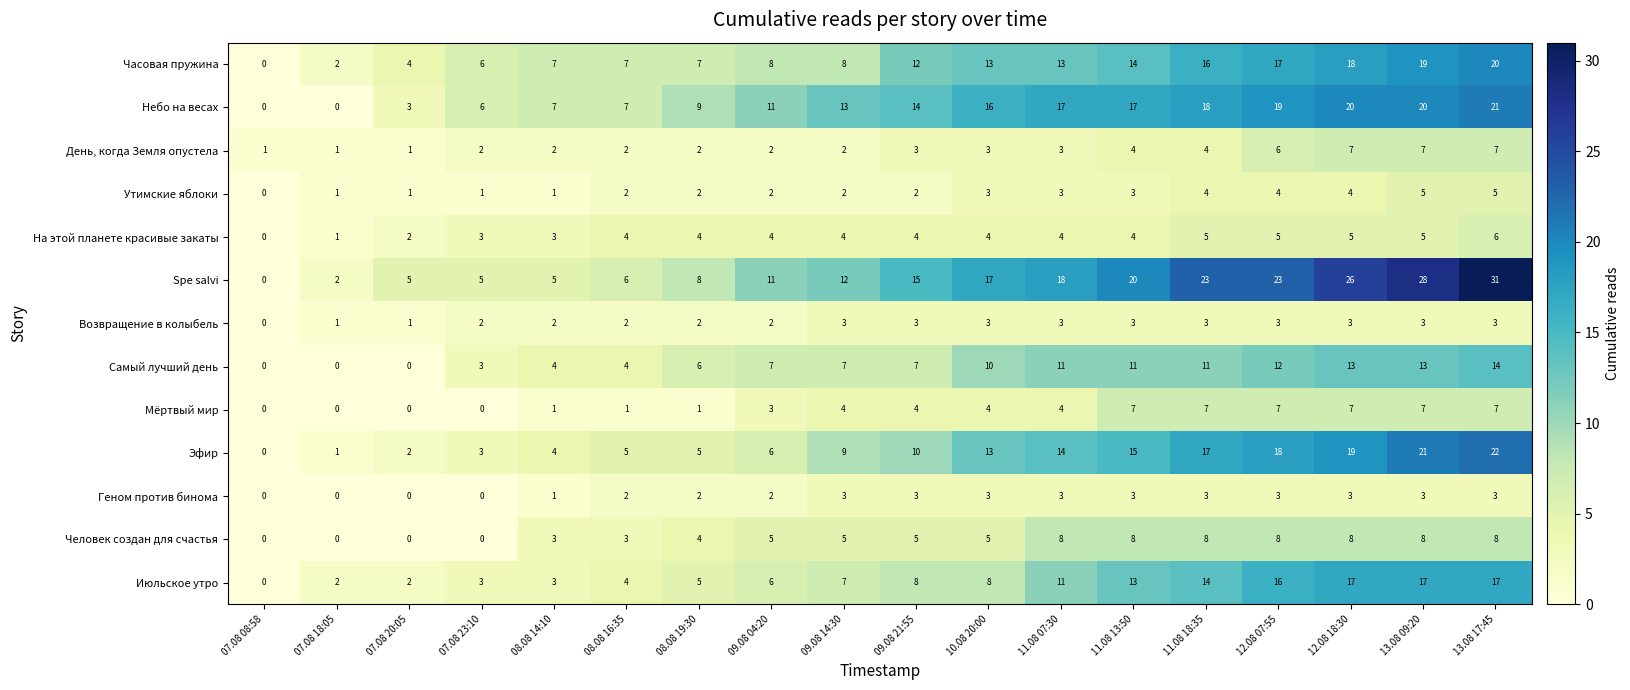

Read the Утимские яблоки value at 11.08 13:50.

3